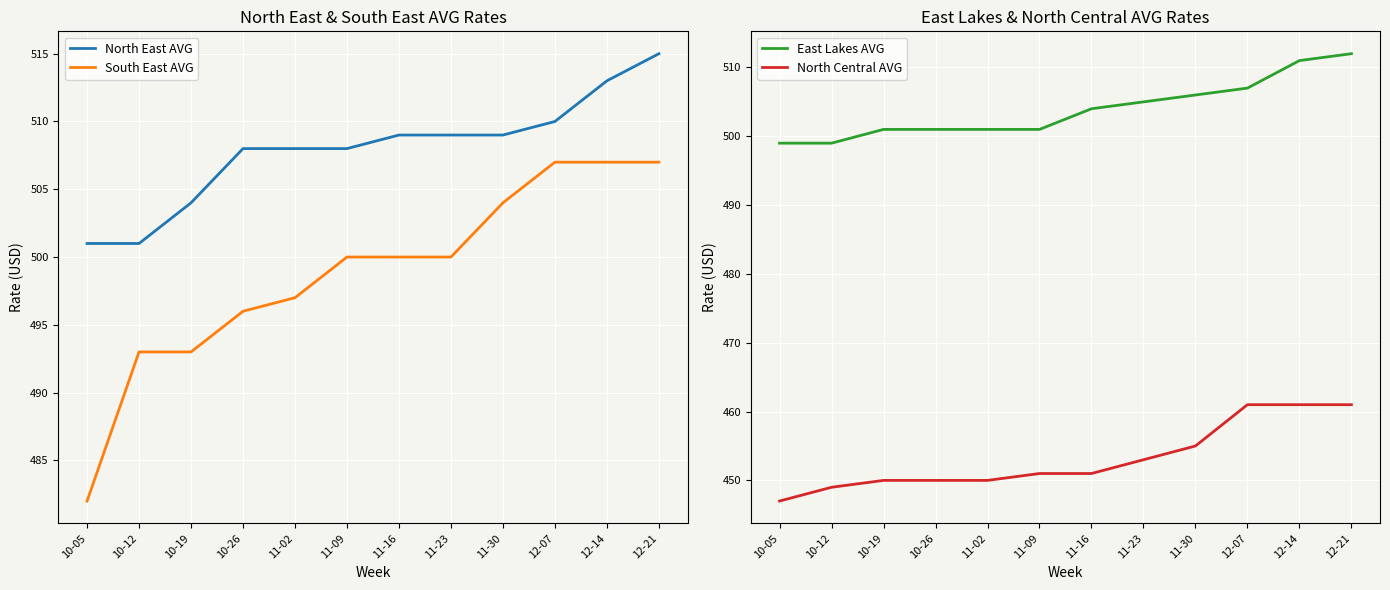

Where is North East AVG nearest to the value 508?

10-26